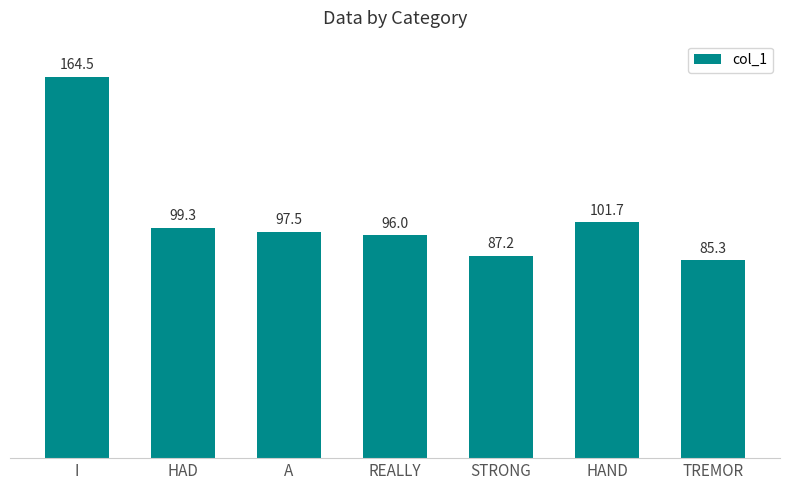

Rank the categories by value from lowest to highest.

TREMOR, STRONG, REALLY, A, HAD, HAND, I